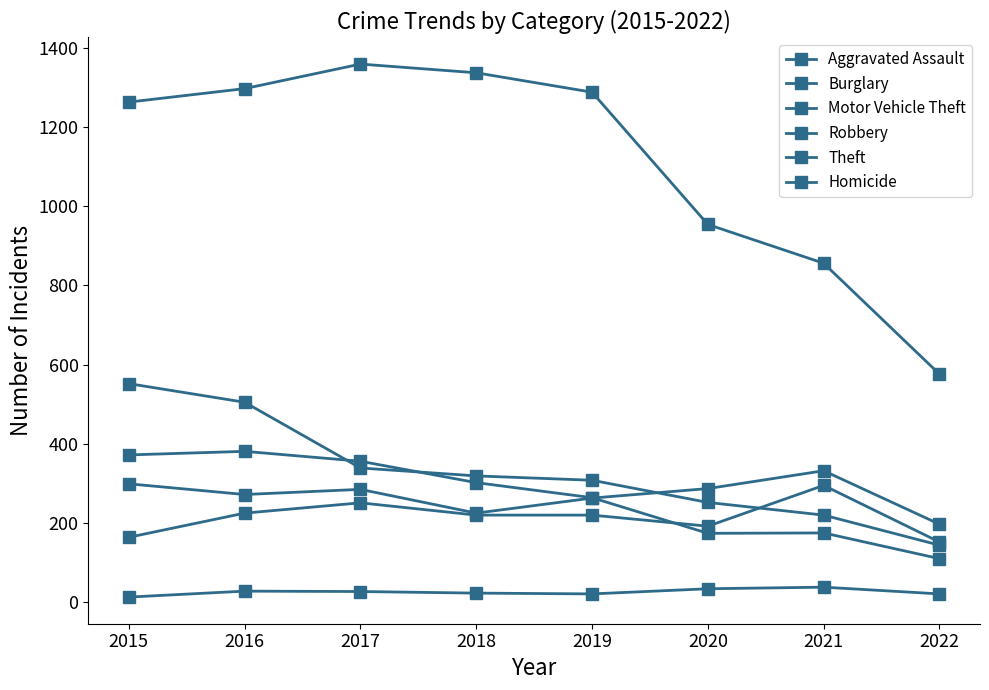

How many values in the Motor Vehicle Theft series are below 285?

4